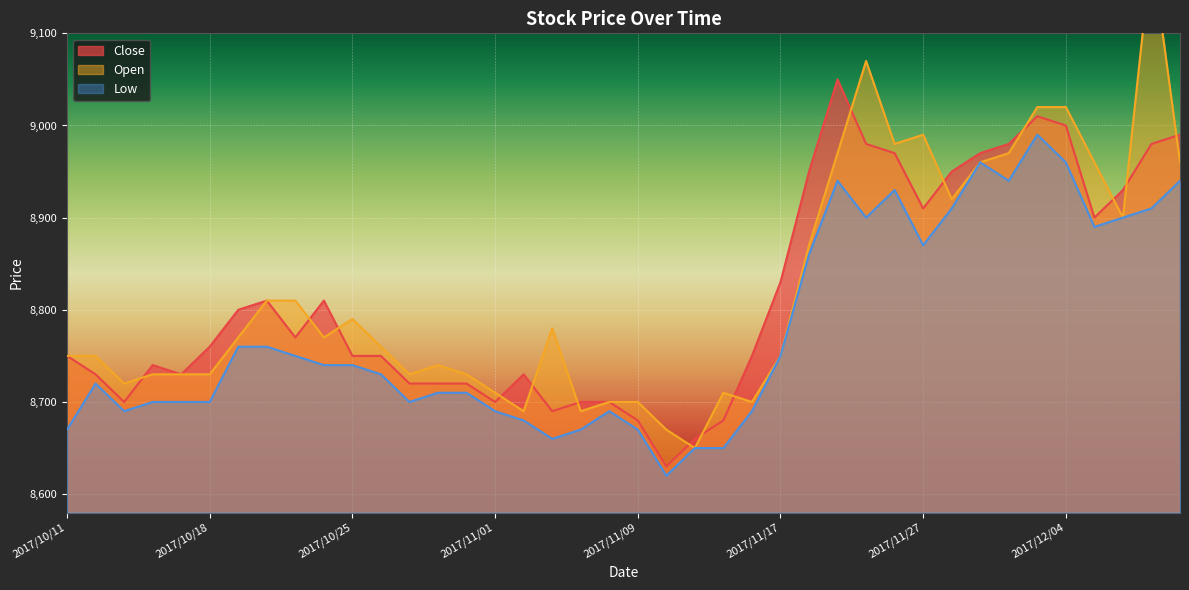

Where is the first local minimum for Open?

2017/10/13